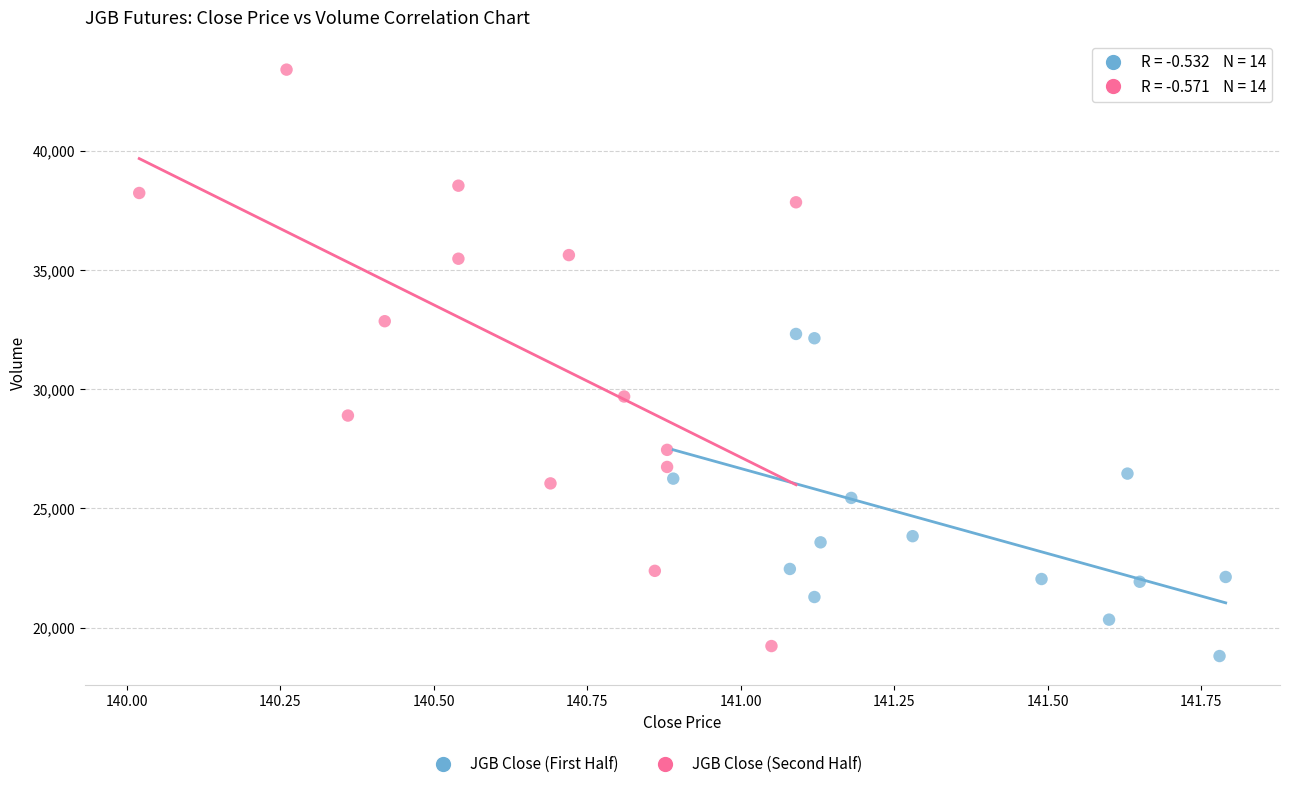

Which series contains the highest Y value?

JGB Close (Second Half)